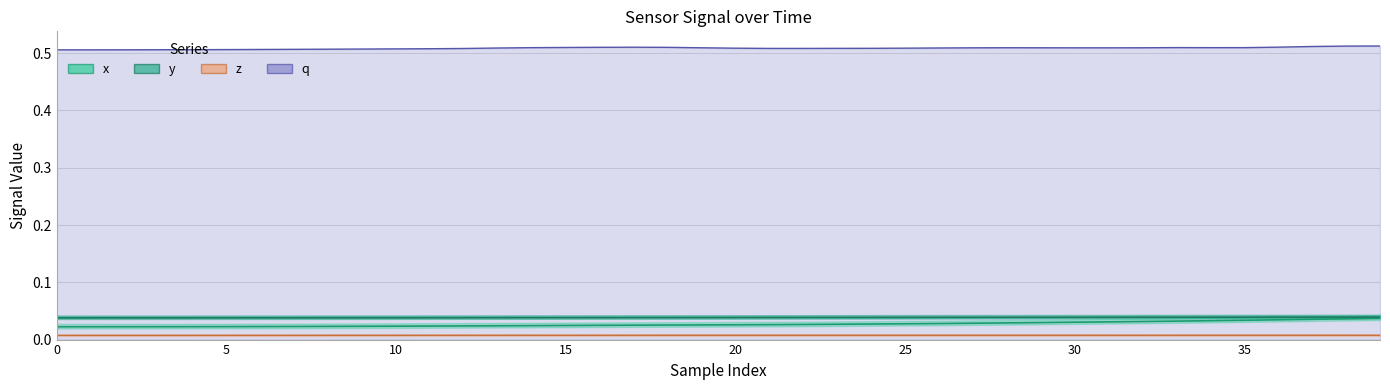

Which series changed the most between 23 and 29?

x